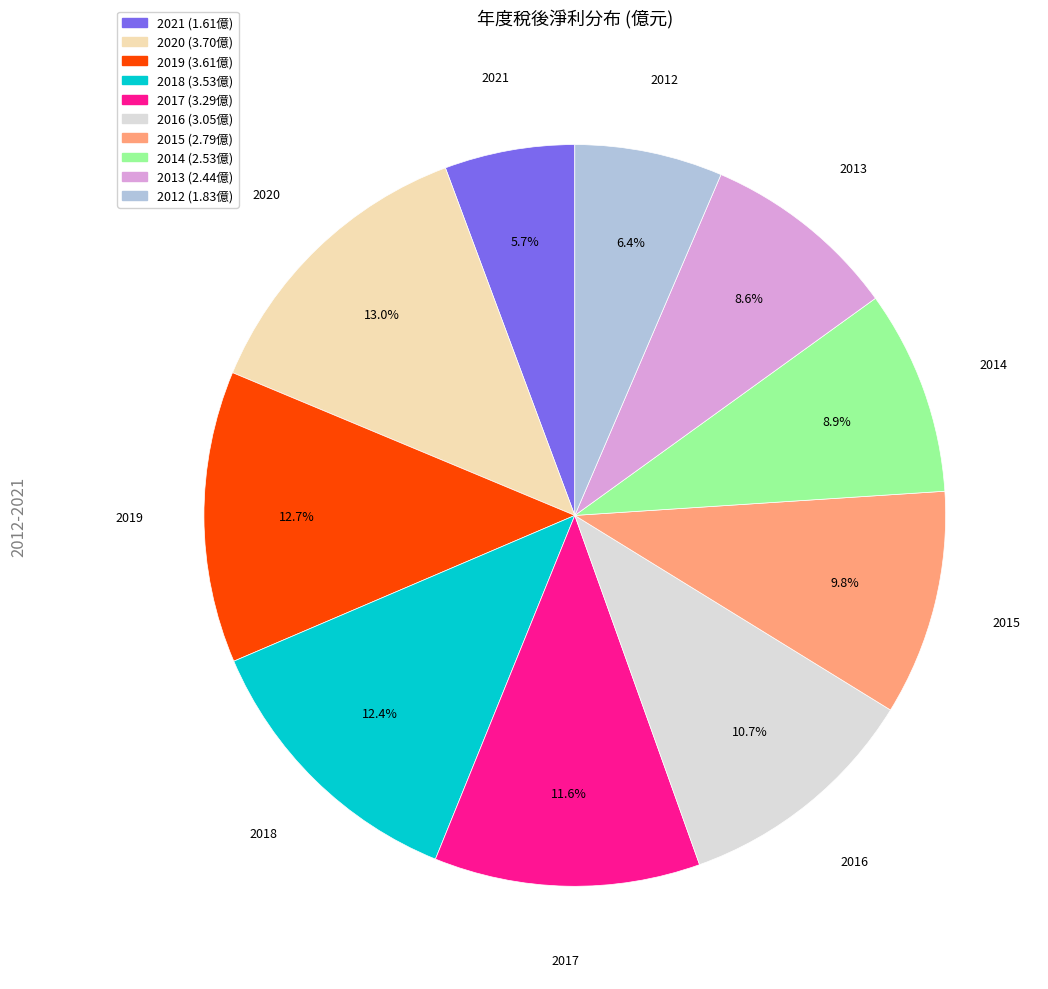

How many segments does this pie chart have?

10